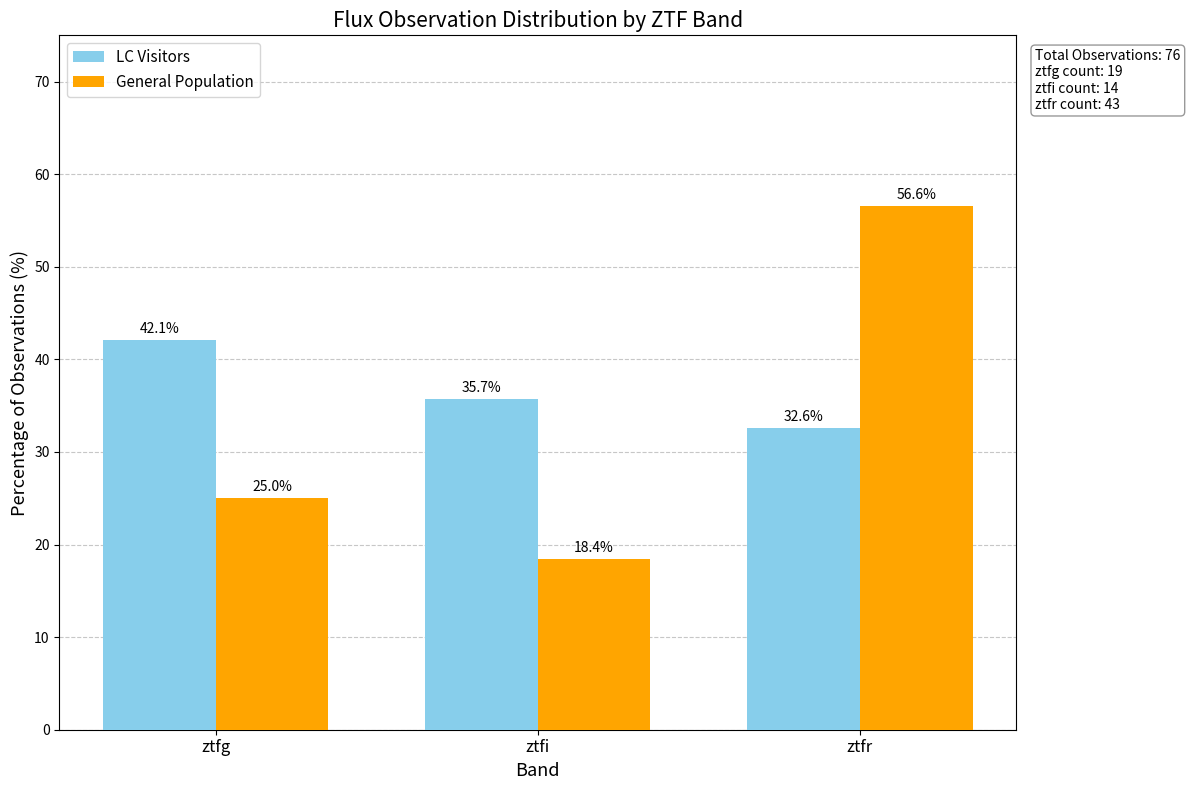

List the series in order of their peak value, highest first.

General Population, LC Visitors